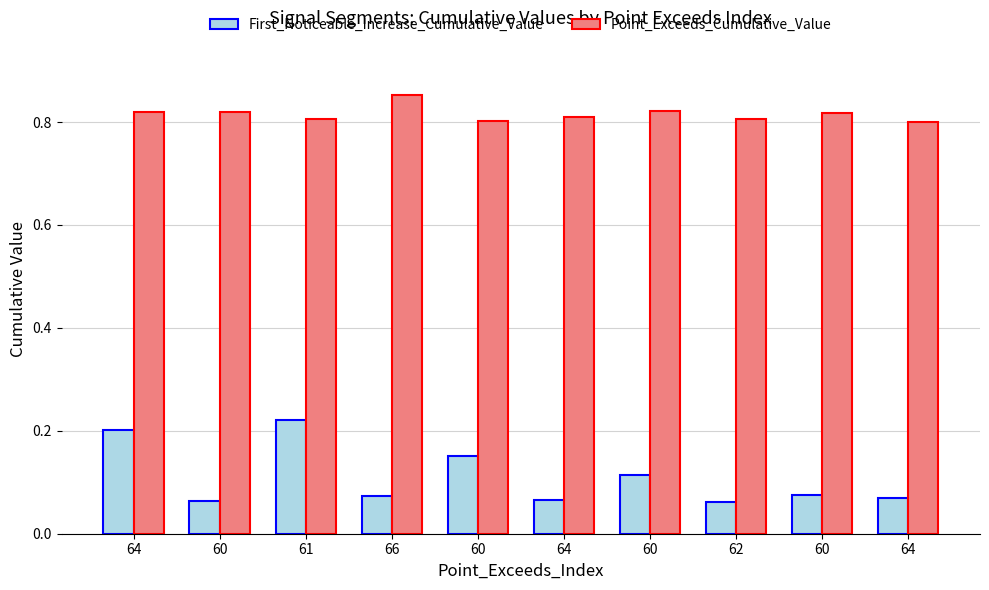

Rank the series at 62 from lowest to highest value.

First_Noticeable_Increase_Cumulative_Value, Point_Exceeds_Cumulative_Value